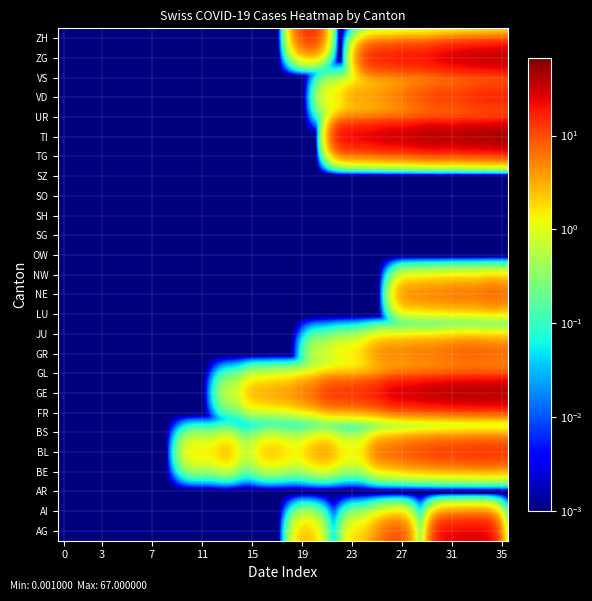

Which label corresponds to the largest value in the chart?

35